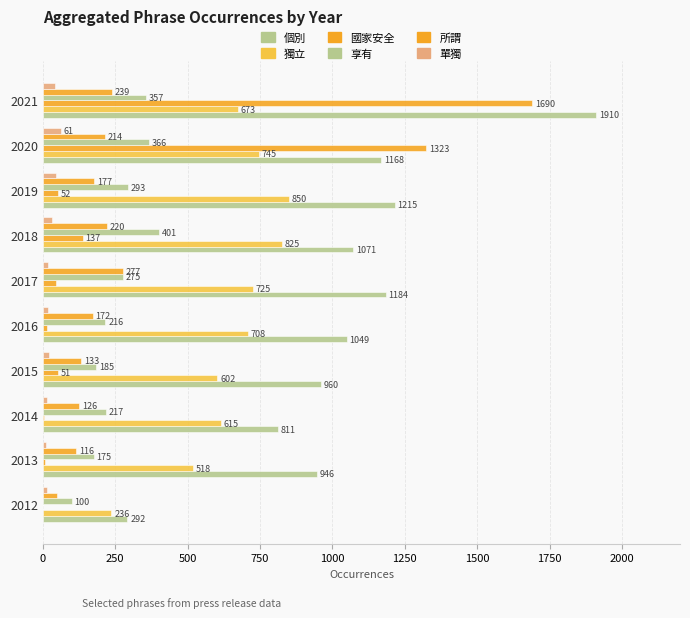

Reading left to right, what are all the values shown in this chart?

個別: 292	946	811	960	1049	1184	1071	1215	1168	1910
獨立: 236	518	615	602	708	725	825	850	745	673
國家安全: 0	6	3	51	15	44	137	52	1323	1690
享有: 100	175	217	185	216	275	401	293	366	357
所謂: 49	116	126	133	172	277	220	177	214	239
單獨: 13	12	16	22	18	19	32	44	61	41